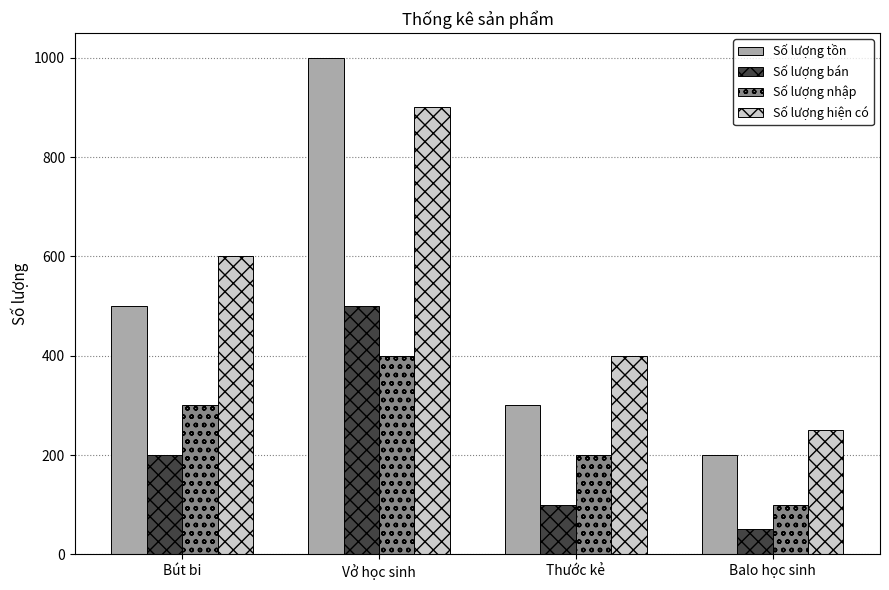

Rank the categories by Số lượng hiện có value from lowest to highest.

Balo học sinh, Thước kẻ, Bút bi, Vở học sinh